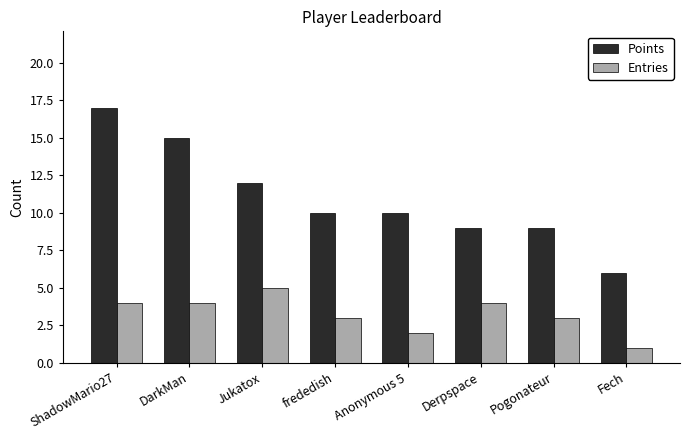

How many series are shown in this chart?

2